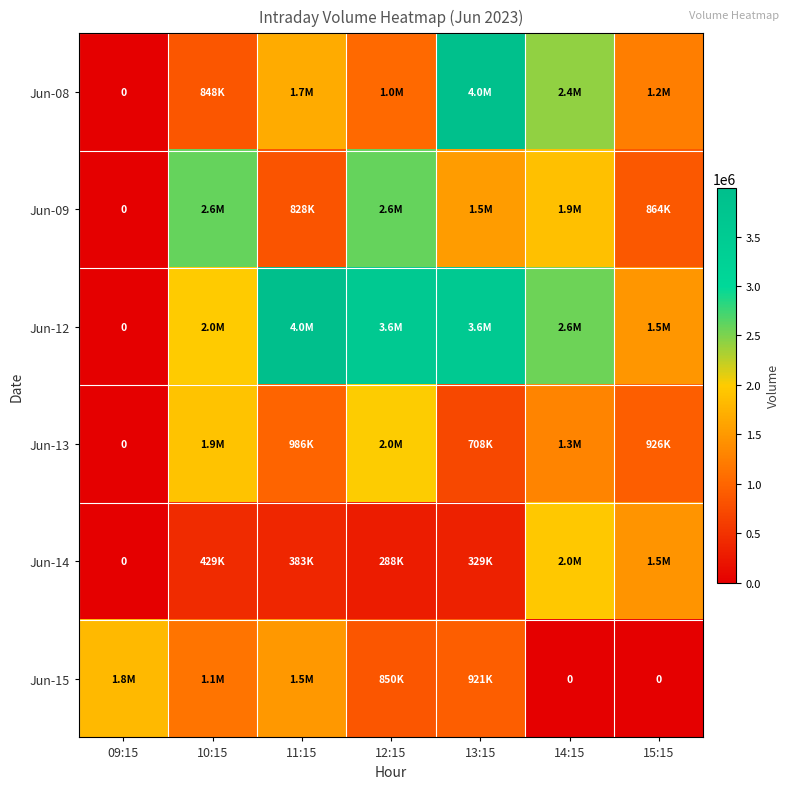

True or false: Jun-13 has a value of 786289 at 10:15.

False